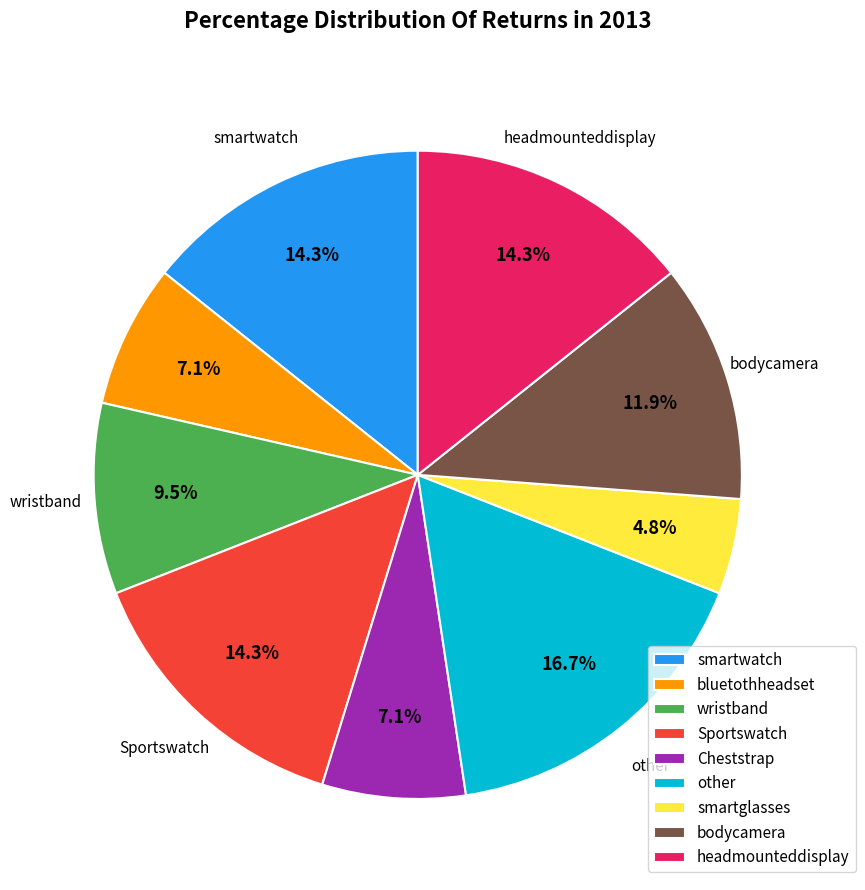

Is Sportswatch the majority of the pie?

No